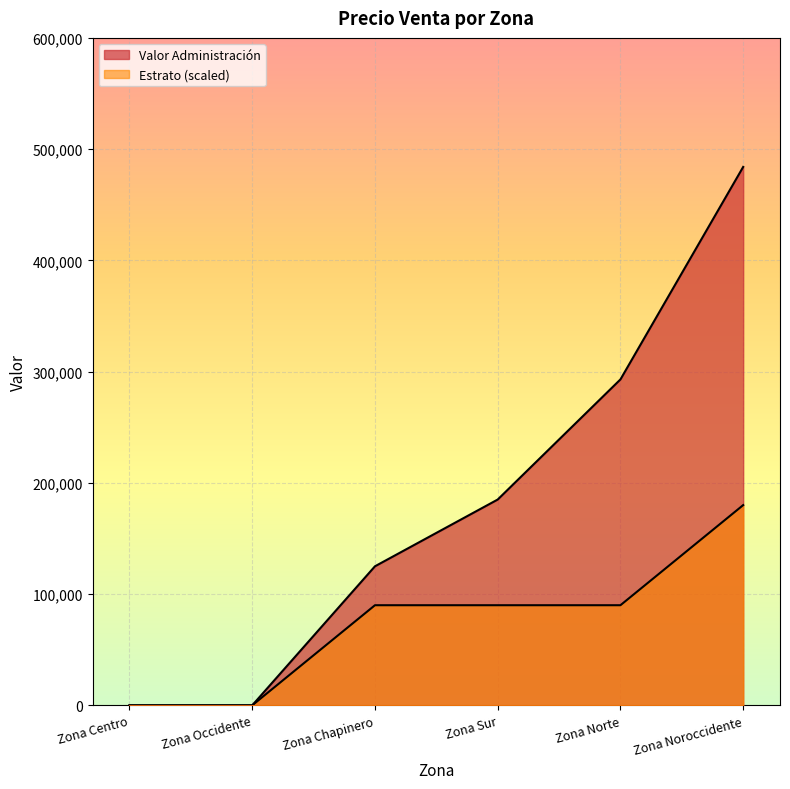

What is the label of the 3rd point from the right?

Zona Sur